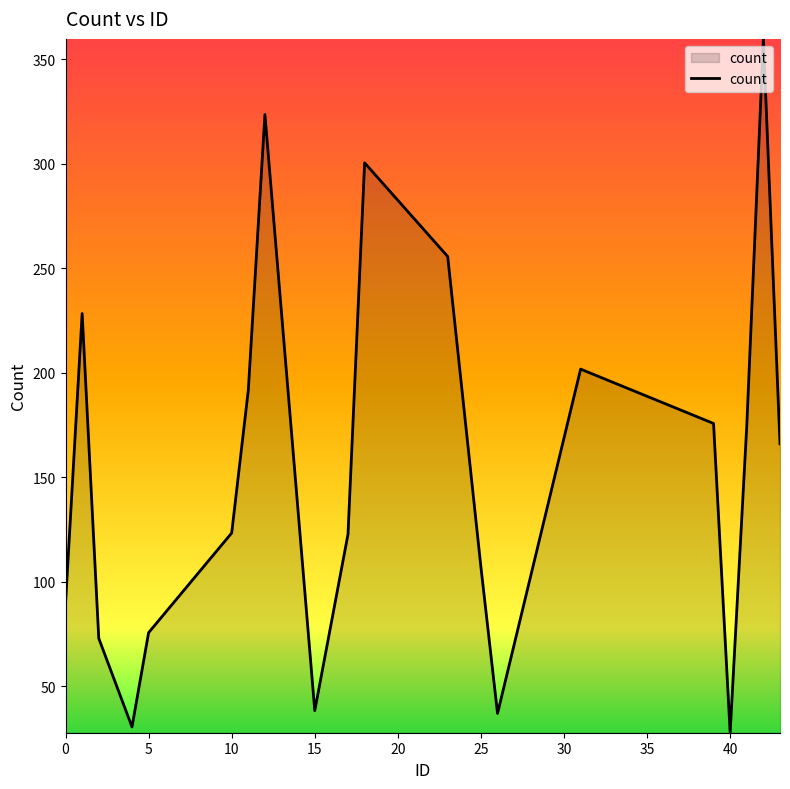

What is the minimum value shown in the chart?

27.8